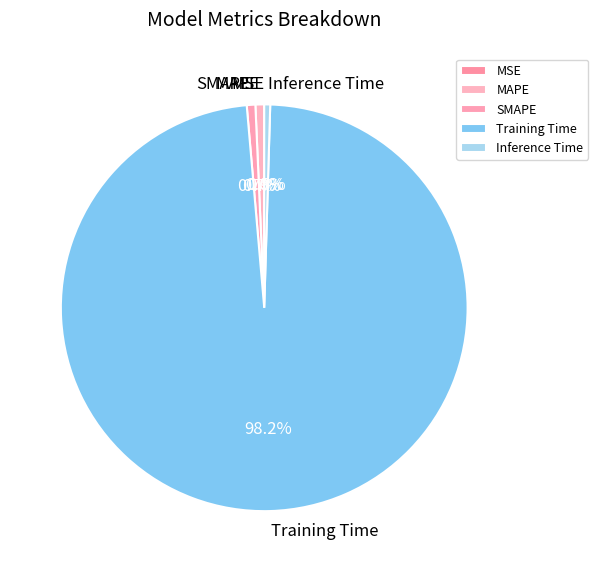

Which slice represents more than half of the pie?

Training Time